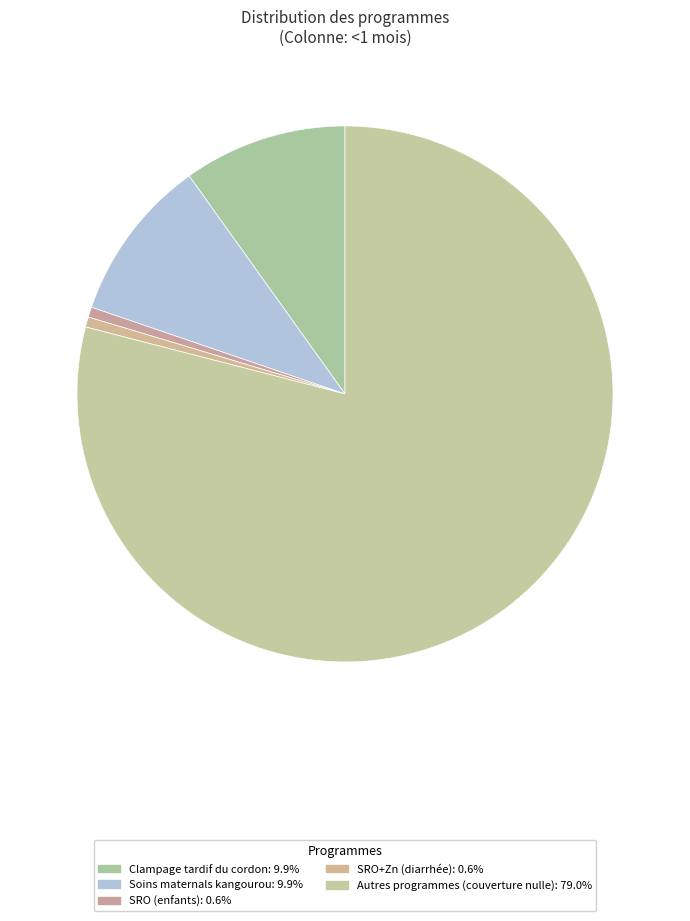

How many slices are in this pie chart?

5